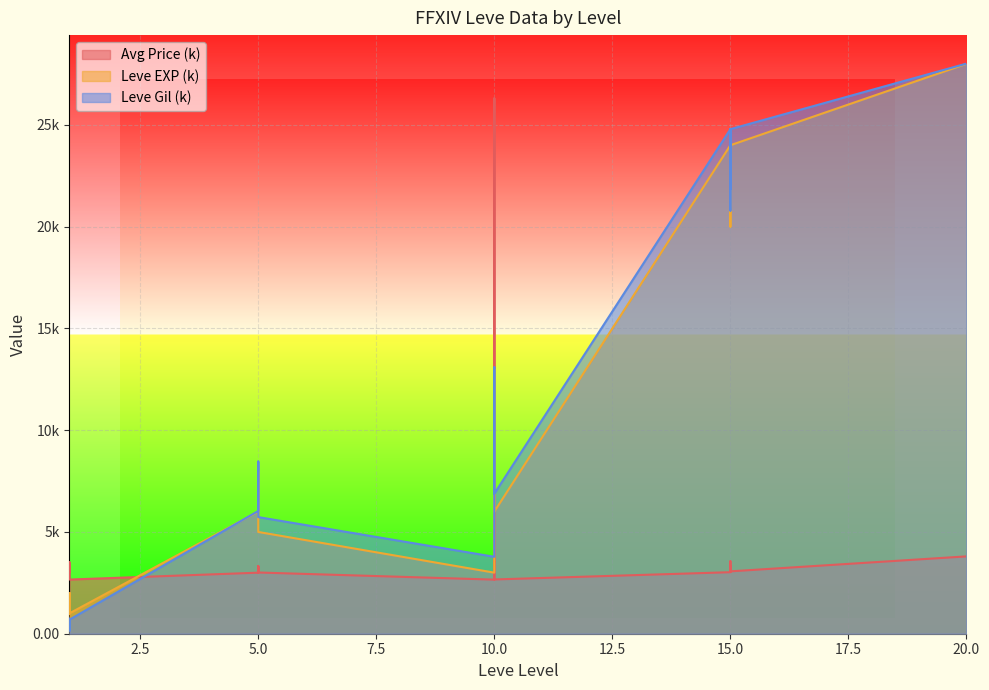

The value of Leve EXP (k) at 1 is 2.0. True or false?

True